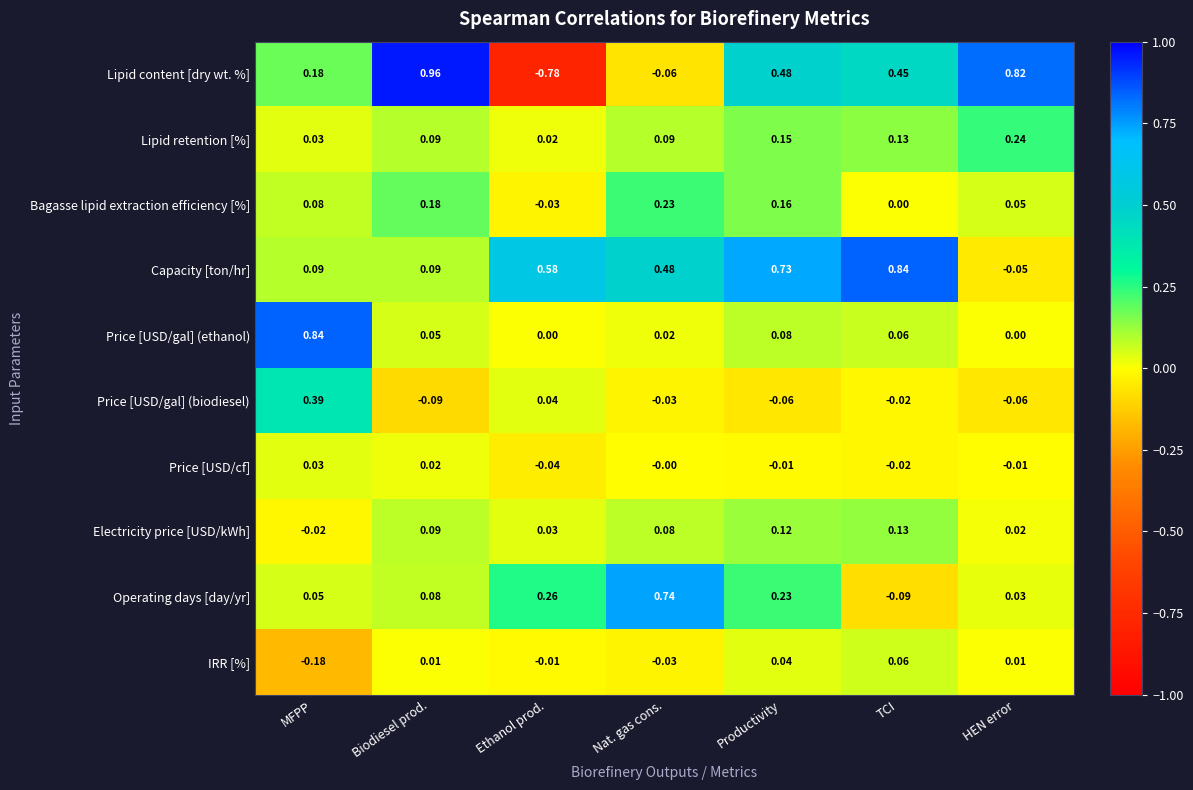

Which series has the largest total across all categories?

Capacity [ton/hr]